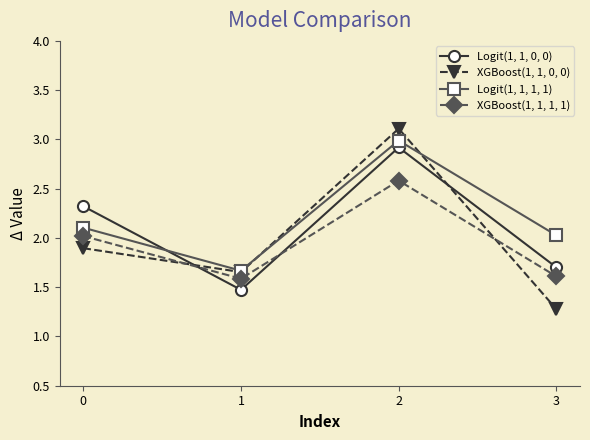

How many interior local valleys does the Logit(1, 1, 0, 0) series have?

1